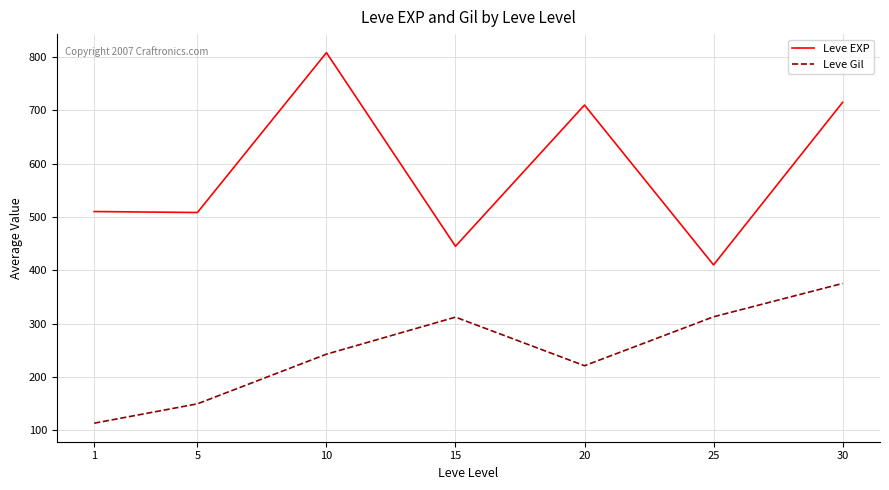

What is the approximate value of Leve EXP at 5?

508.3